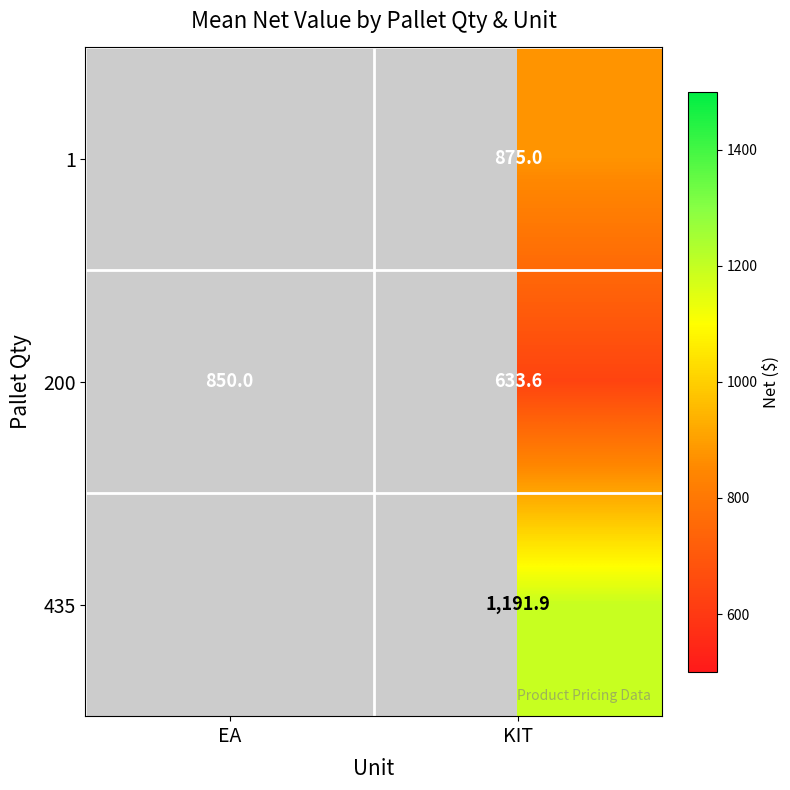

The 200 series shows 309.8 at KIT. True or false?

False